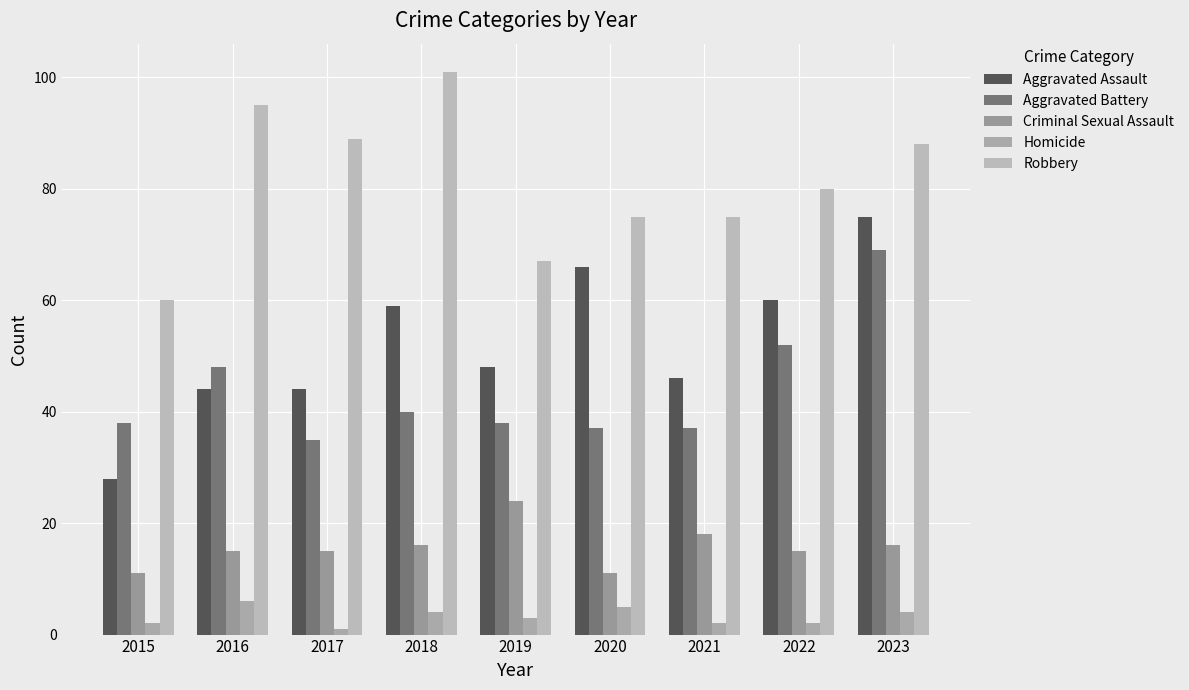

What is the sum of all Aggravated Battery values?

394